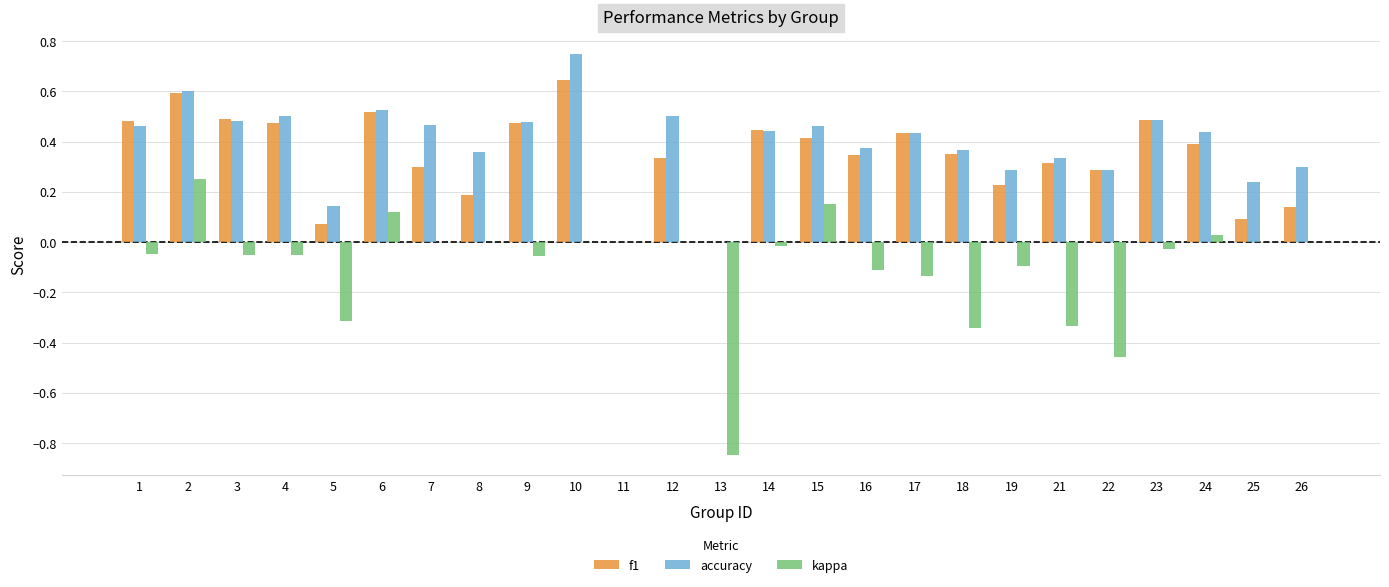

What is the sum of all f1 values?

8.5